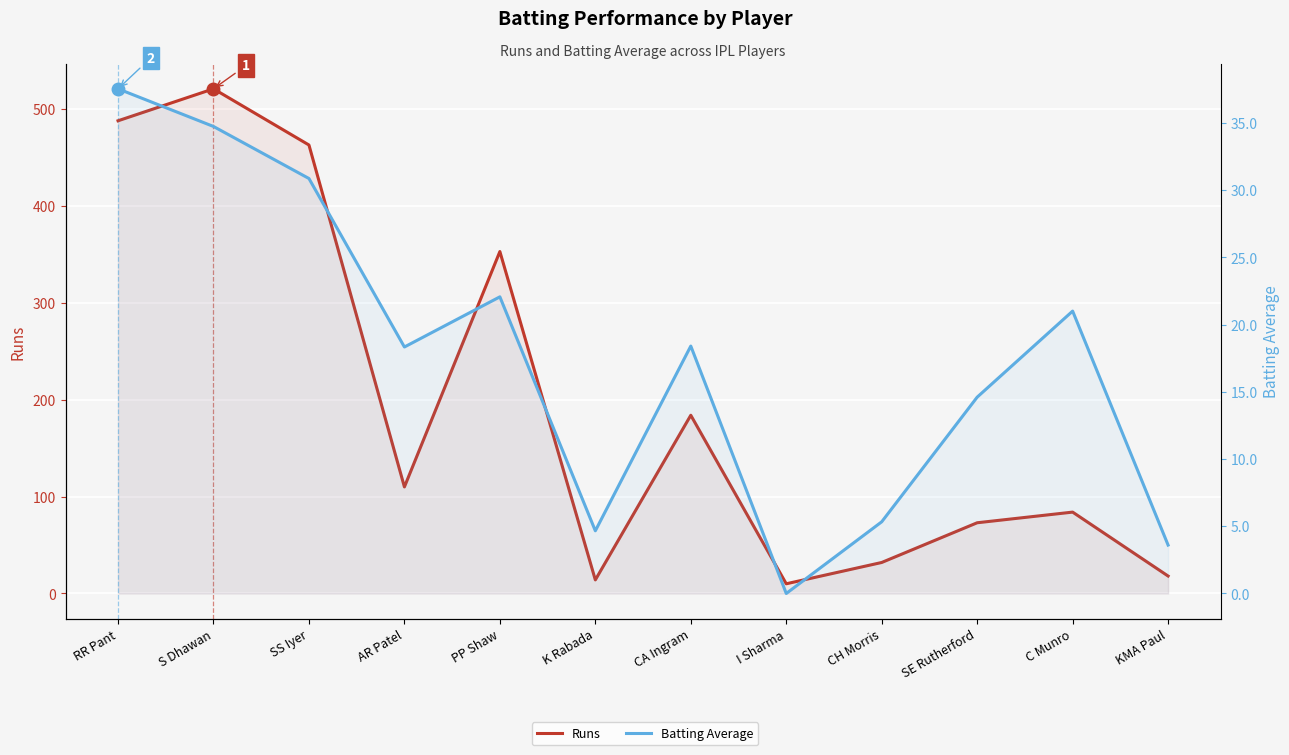

What value does the Batting Average series have at CH Morris?

5.3